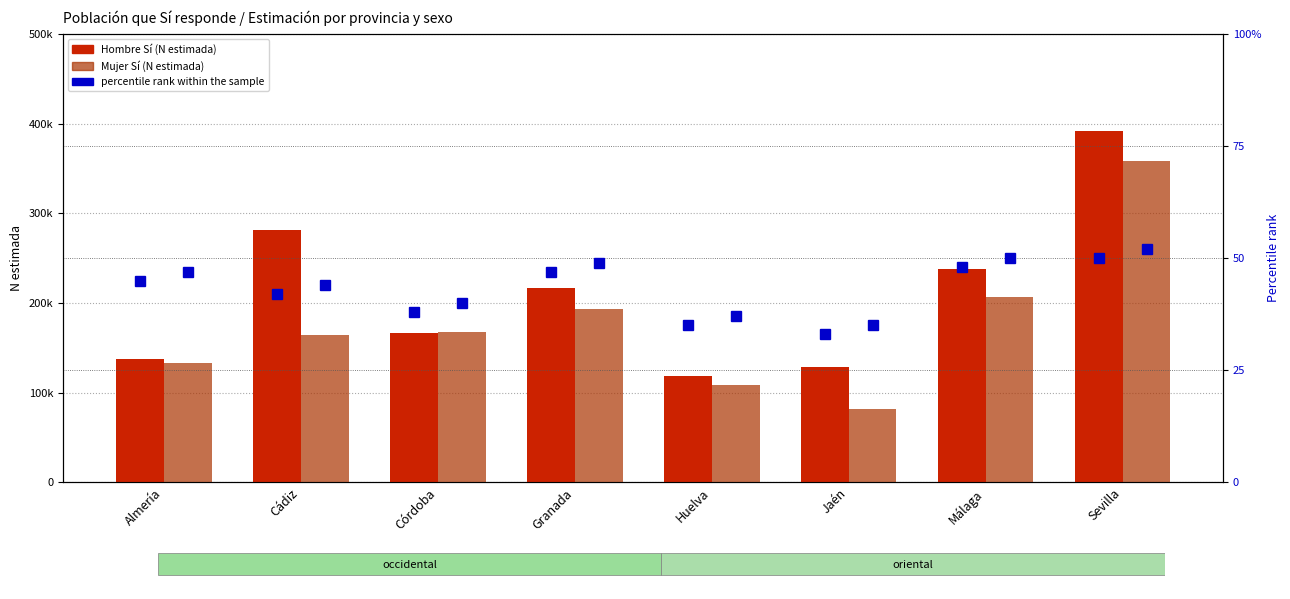

Which category has the highest value in the Mujer Sí (N estimada) series?

Sevilla